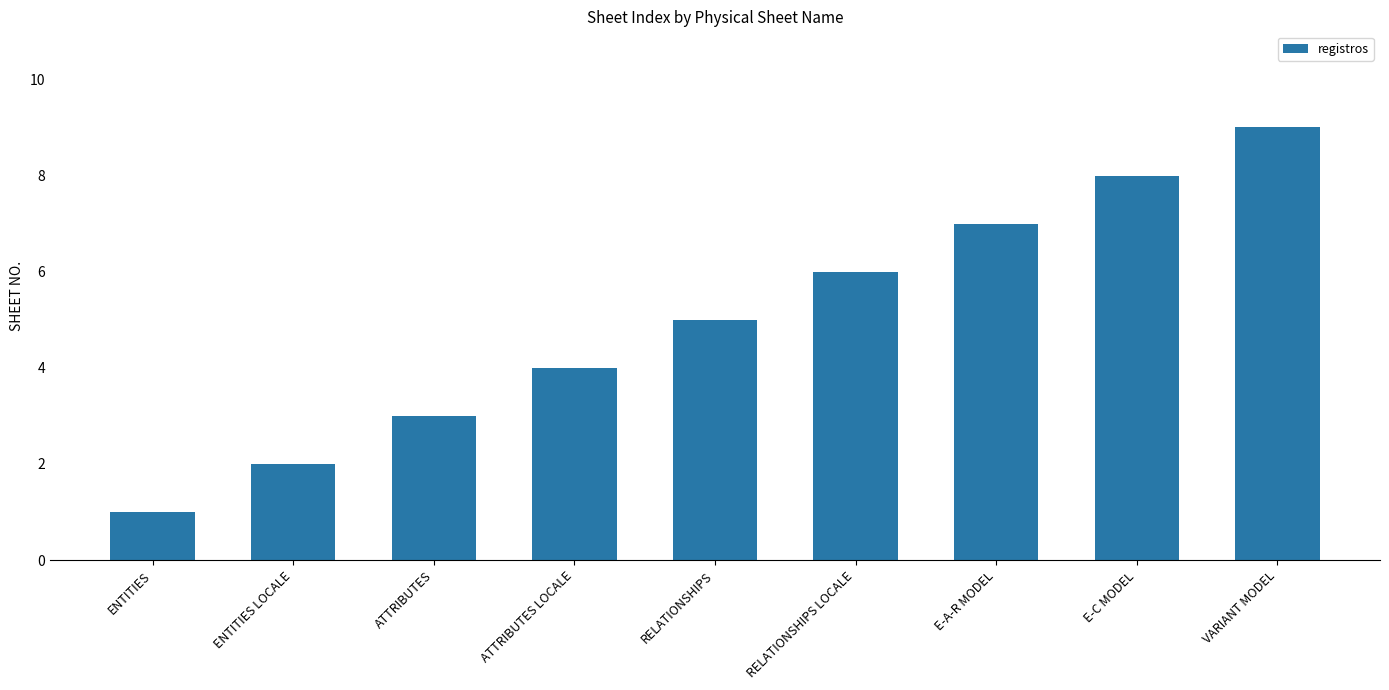

Reading right to left, extract all data points from this chart.

VARIANT MODEL=9	E-C MODEL=8	E-A-R MODEL=7	RELATIONSHIPS LOCALE=6	RELATIONSHIPS=5	ATTRIBUTES LOCALE=4	ATTRIBUTES=3	ENTITIES LOCALE=2	ENTITIES=1